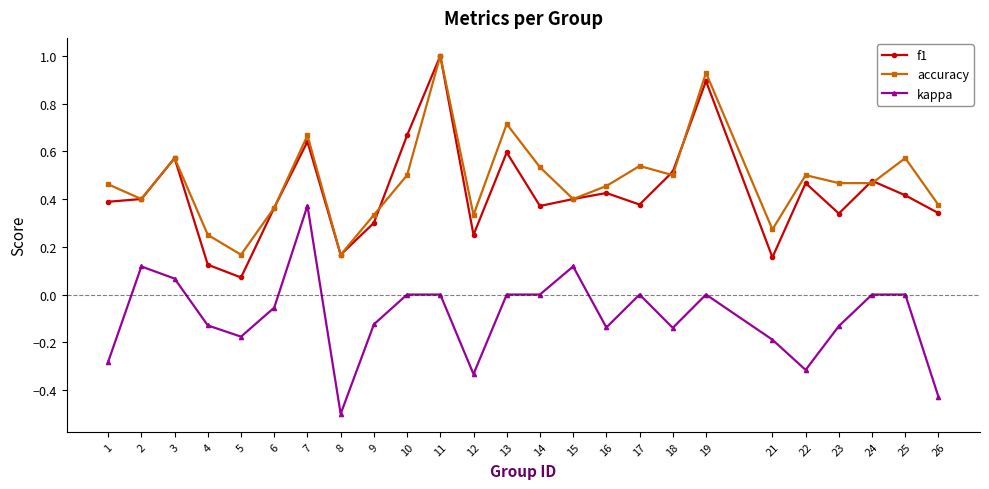

True or false: kappa and f1 intersect in this chart.

False